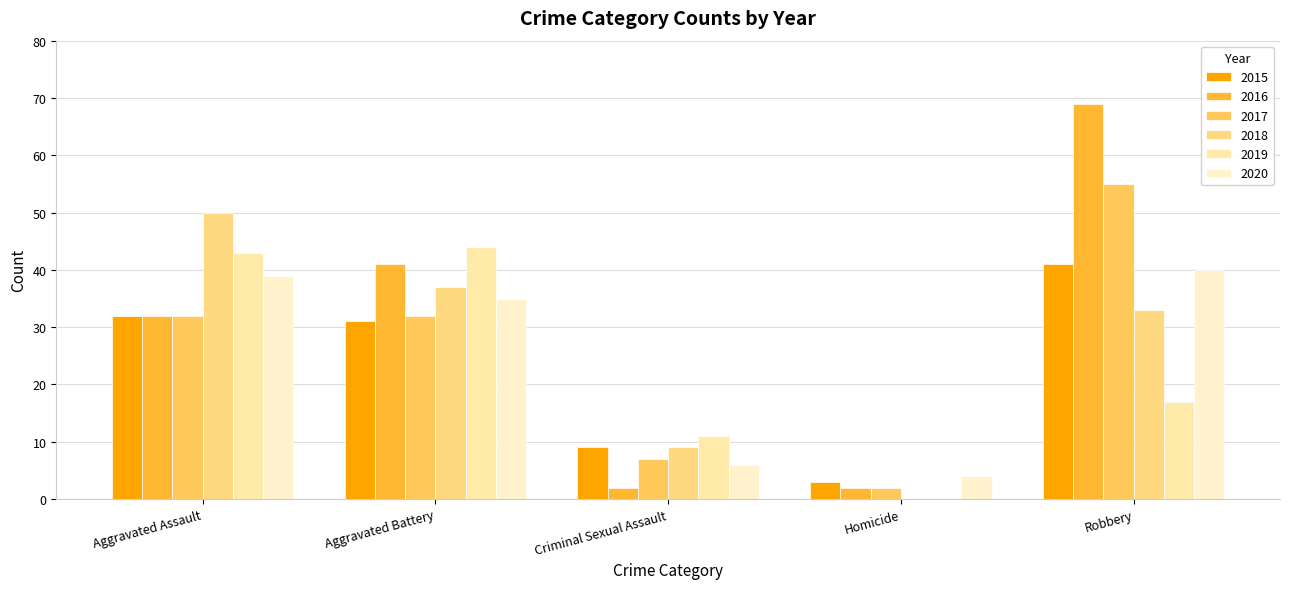

Reading left to right, transcribe all the data shown in this chart.

2015: Aggravated Assault=32	Aggravated Battery=31	Criminal Sexual Assault=9	Homicide=3	Robbery=41
2016: Aggravated Assault=32	Aggravated Battery=41	Criminal Sexual Assault=2	Homicide=2	Robbery=69
2017: Aggravated Assault=32	Aggravated Battery=32	Criminal Sexual Assault=7	Homicide=2	Robbery=55
2018: Aggravated Assault=50	Aggravated Battery=37	Criminal Sexual Assault=9	Homicide=0	Robbery=33
2019: Aggravated Assault=43	Aggravated Battery=44	Criminal Sexual Assault=11	Homicide=0	Robbery=17
2020: Aggravated Assault=39	Aggravated Battery=35	Criminal Sexual Assault=6	Homicide=4	Robbery=40